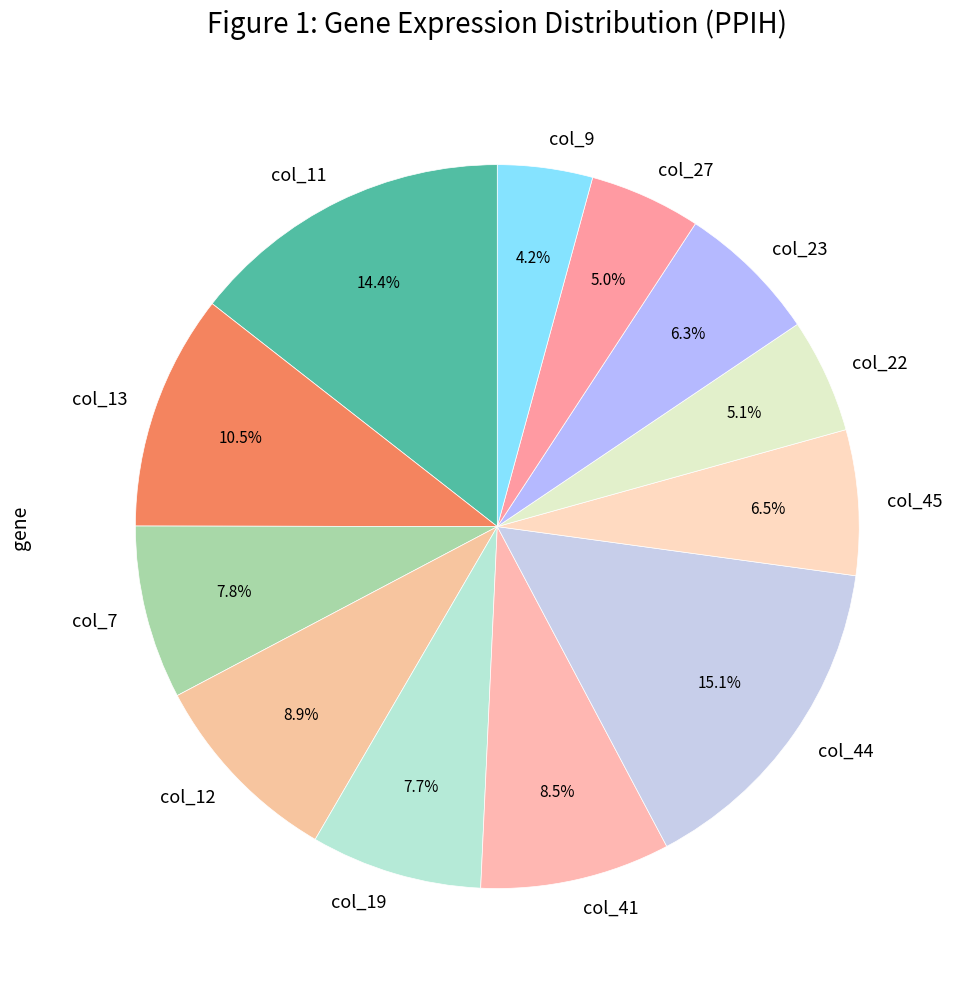

Which category has the biggest portion of the pie?

col_44